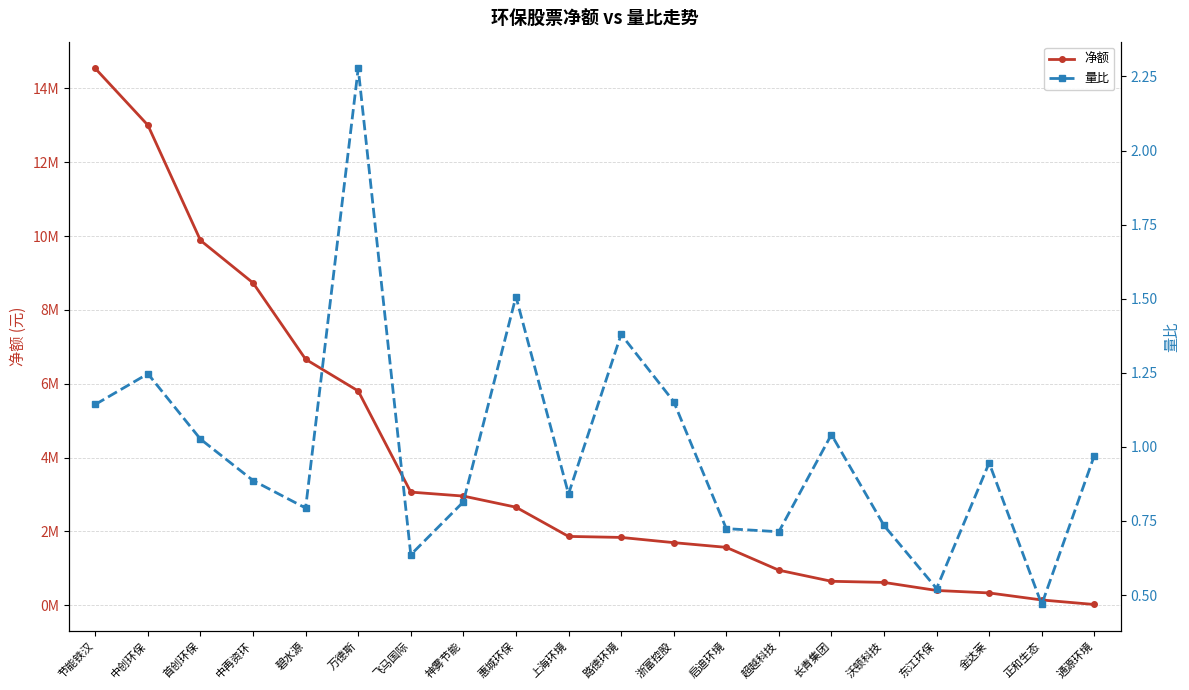

List the series in order of their peak value, lowest first.

量比, 净额